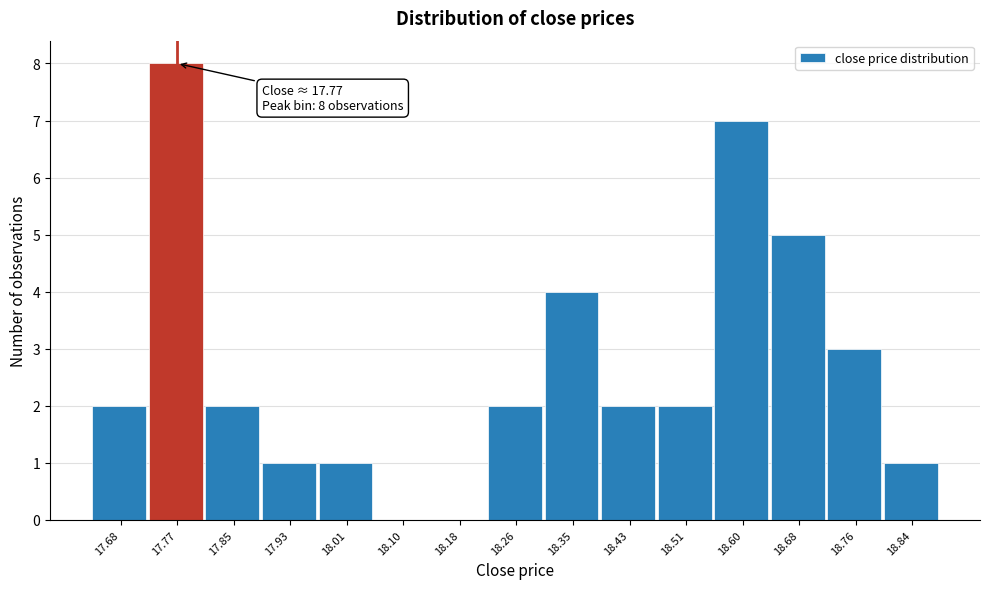

Which range on the x-axis has the tallest bar?

17.72 to 17.81